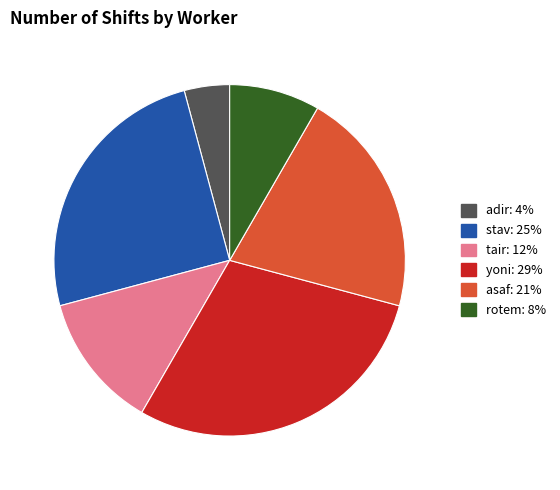

True or false: tair accounts for 1% of the total.

False